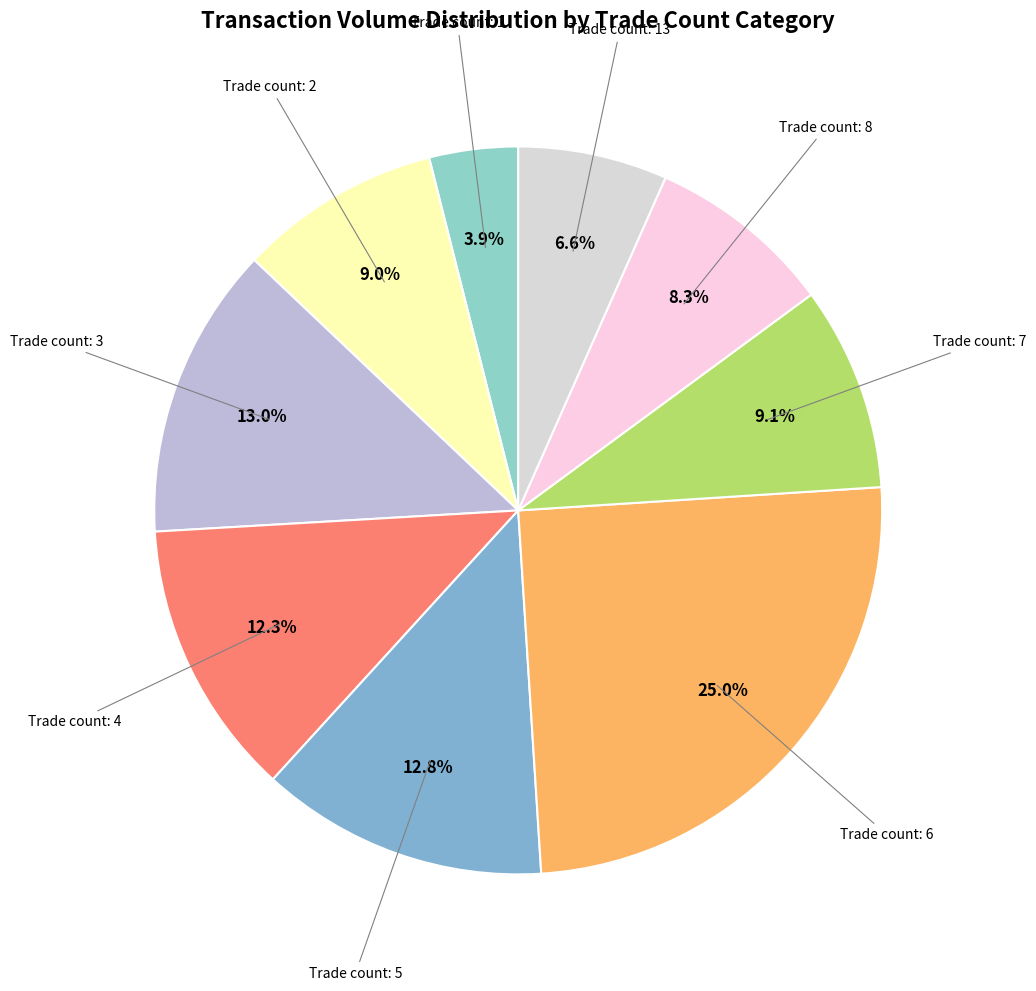

Do Trade count: 1 and Trade count: 3 together represent more than half of the pie?

No